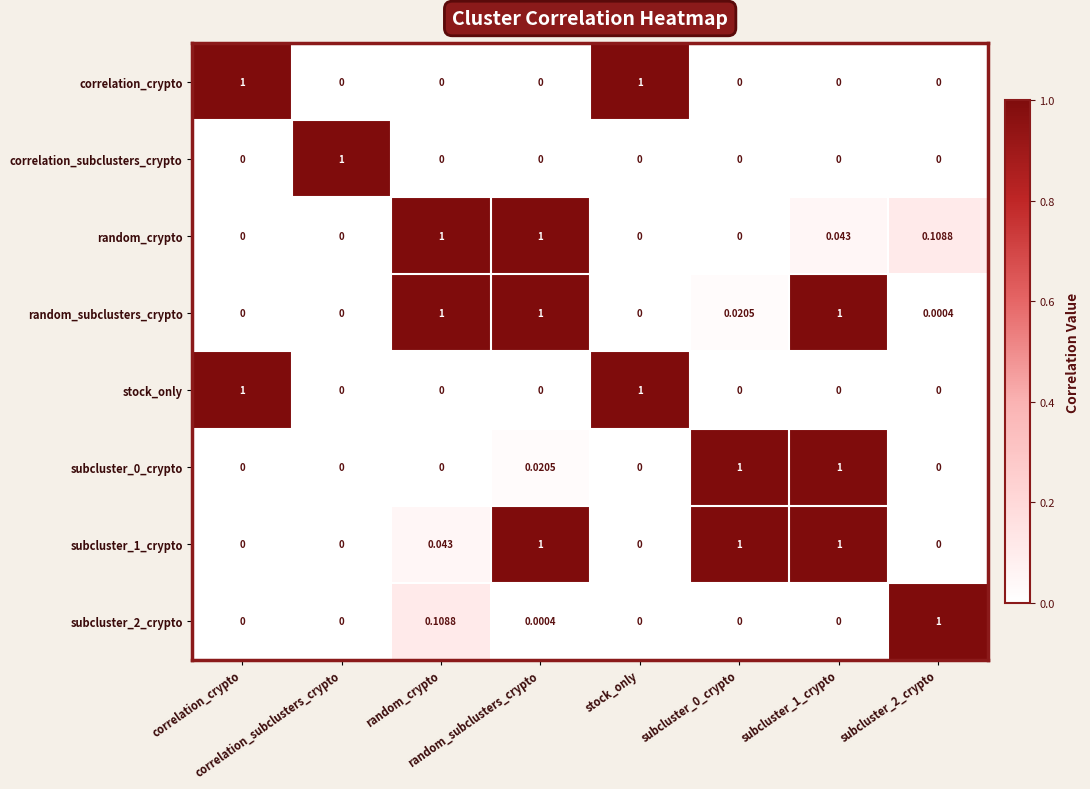

At how many categories does at least one series exceed 0?

8